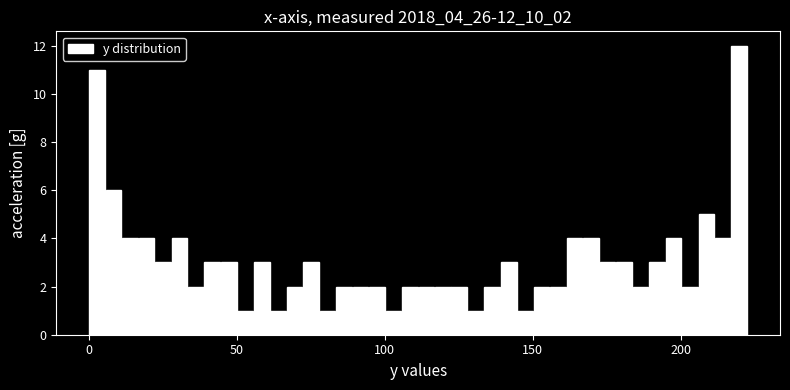

Around what value on the x-axis is the tallest bar? Give the approximate position of its centre, as read against the axis.

220